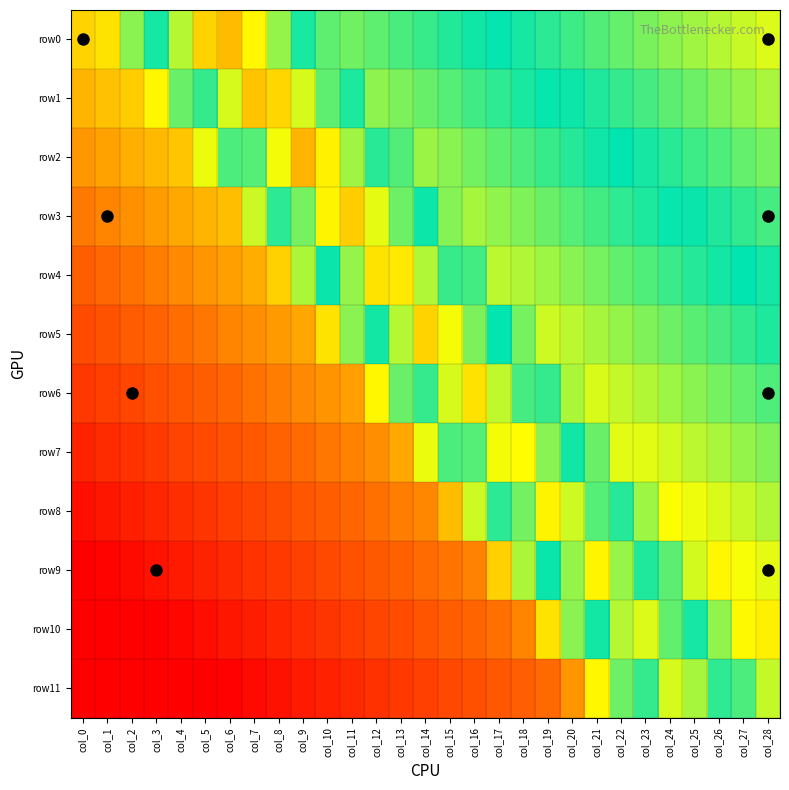

Rank the series at col_8 from highest to lowest value.

row1, row2, row0, row3, row4, row5, row6, row7, row8, row9, row10, row11